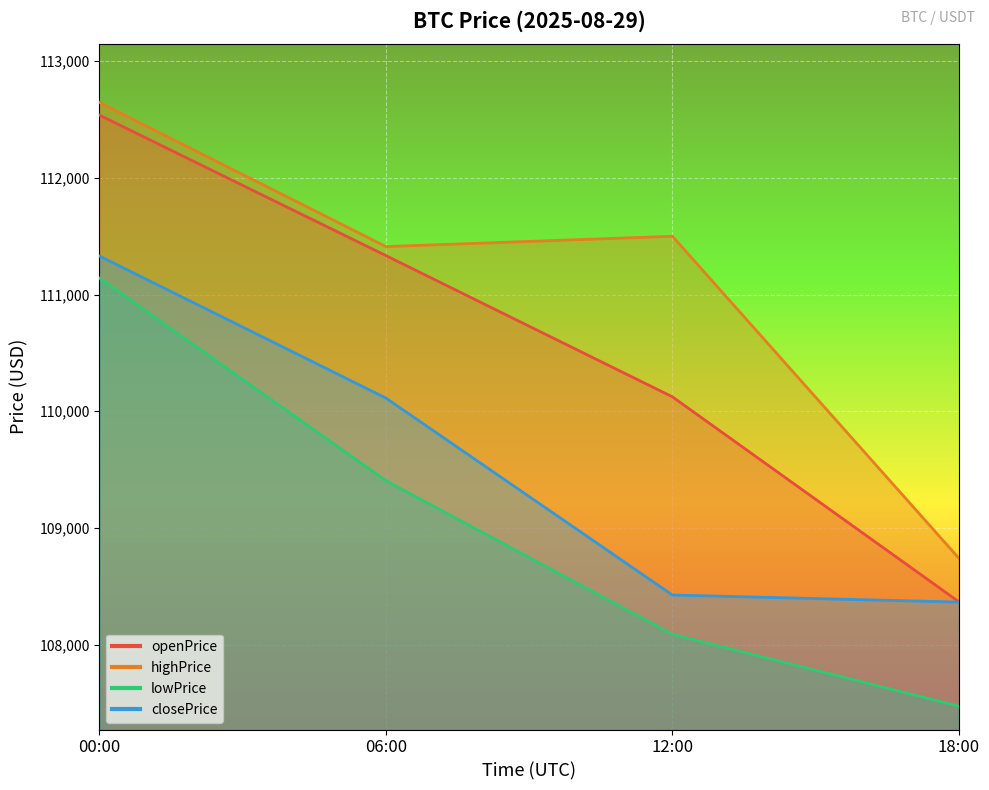

What is the label of the 1st point from the left?

00:00